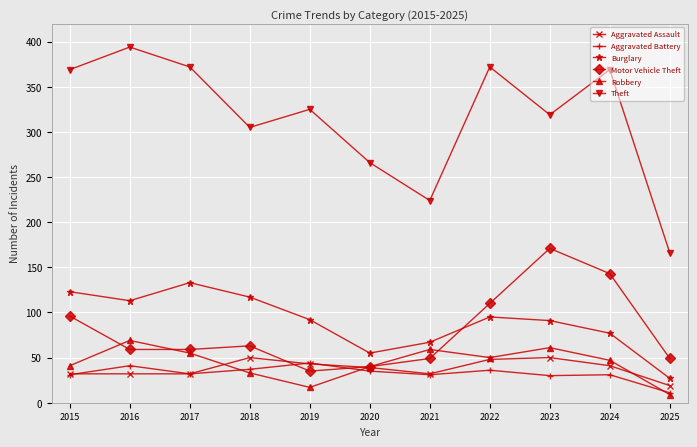

How many series are shown in this chart?

6